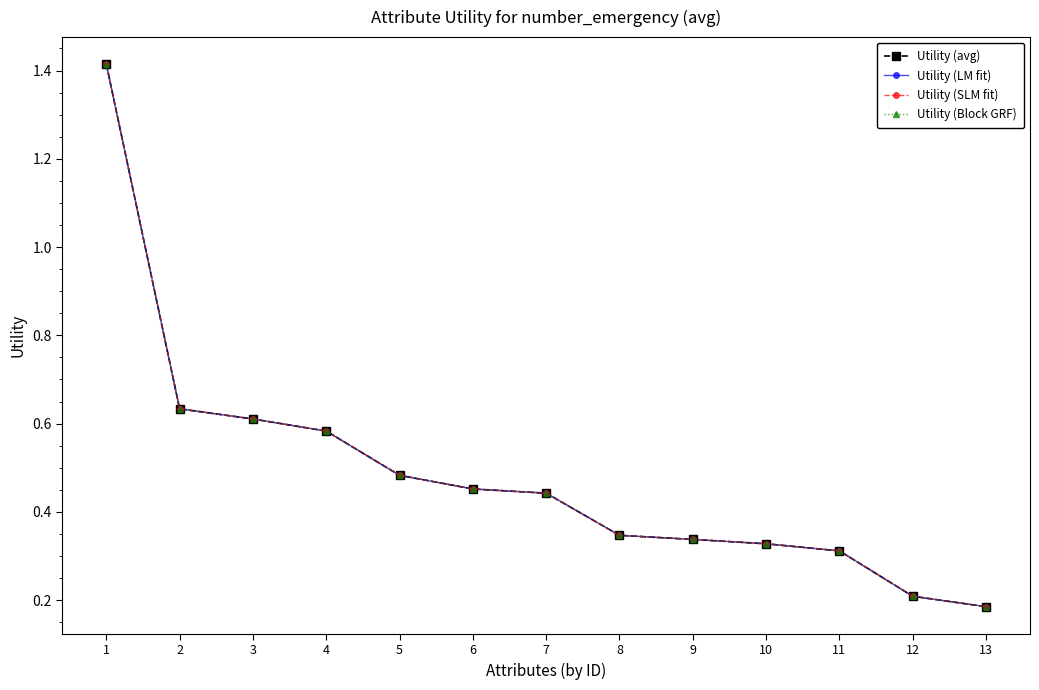

What is the difference between the second highest and minimum values in the Utility (LM fit) series?

0.4